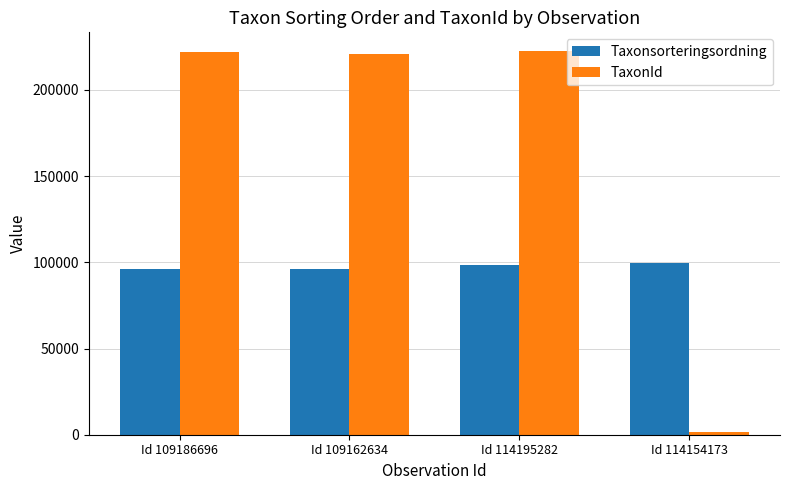

The TaxonId series shows 1365 at Id 114154173. True or false?

True